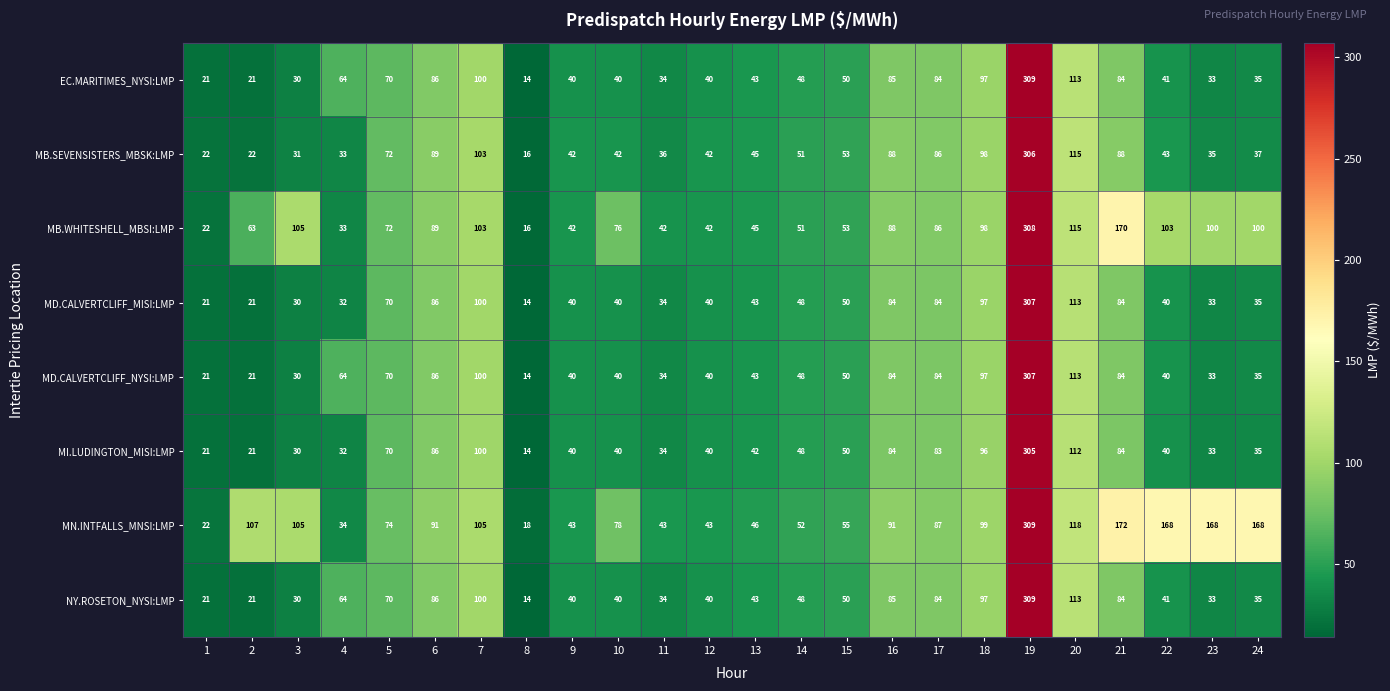

Read the MD.CALVERTCLIFF_MISI:LMP value at 22.

40